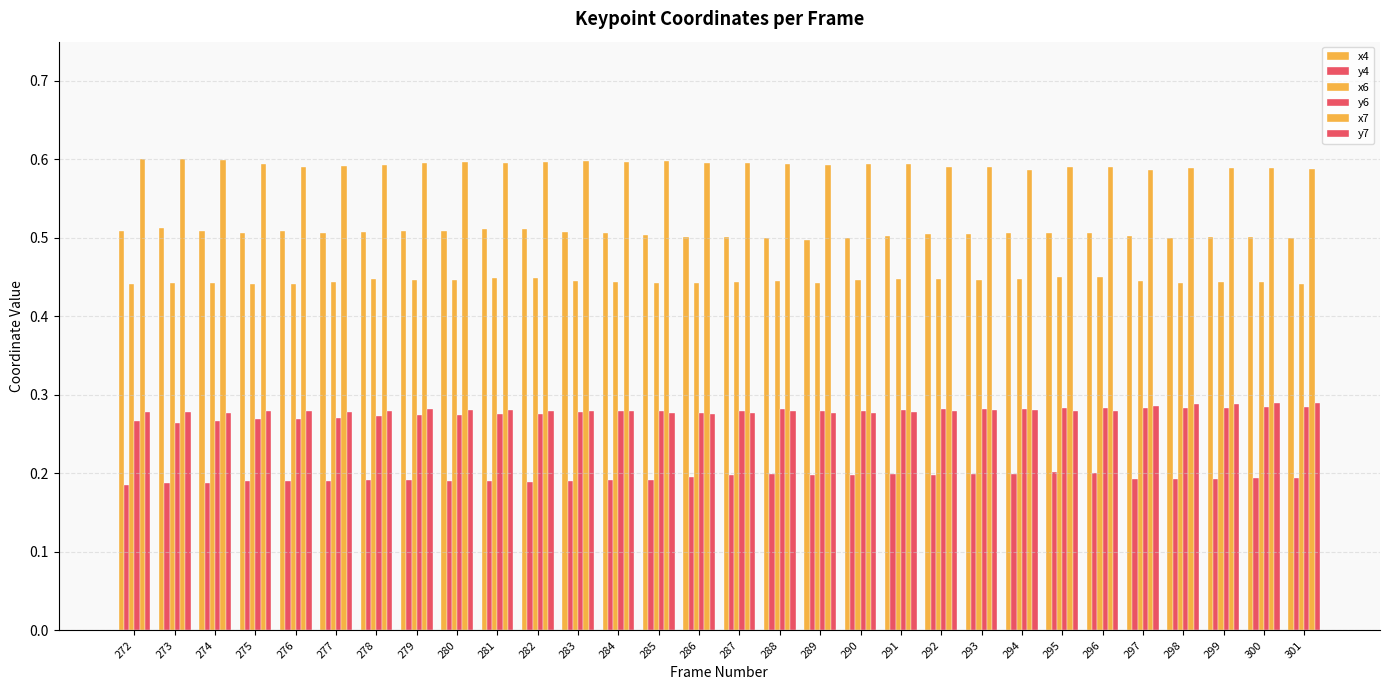

Are the bars grouped side by side (vs. stacked)?

Yes